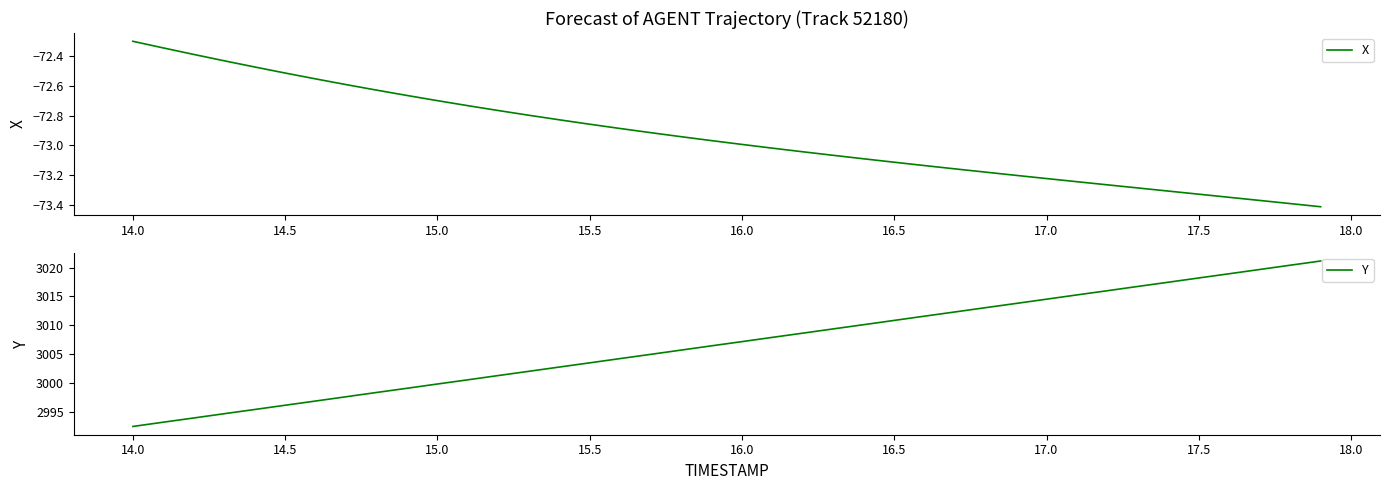

What is the maximum value for Y?

3021.1